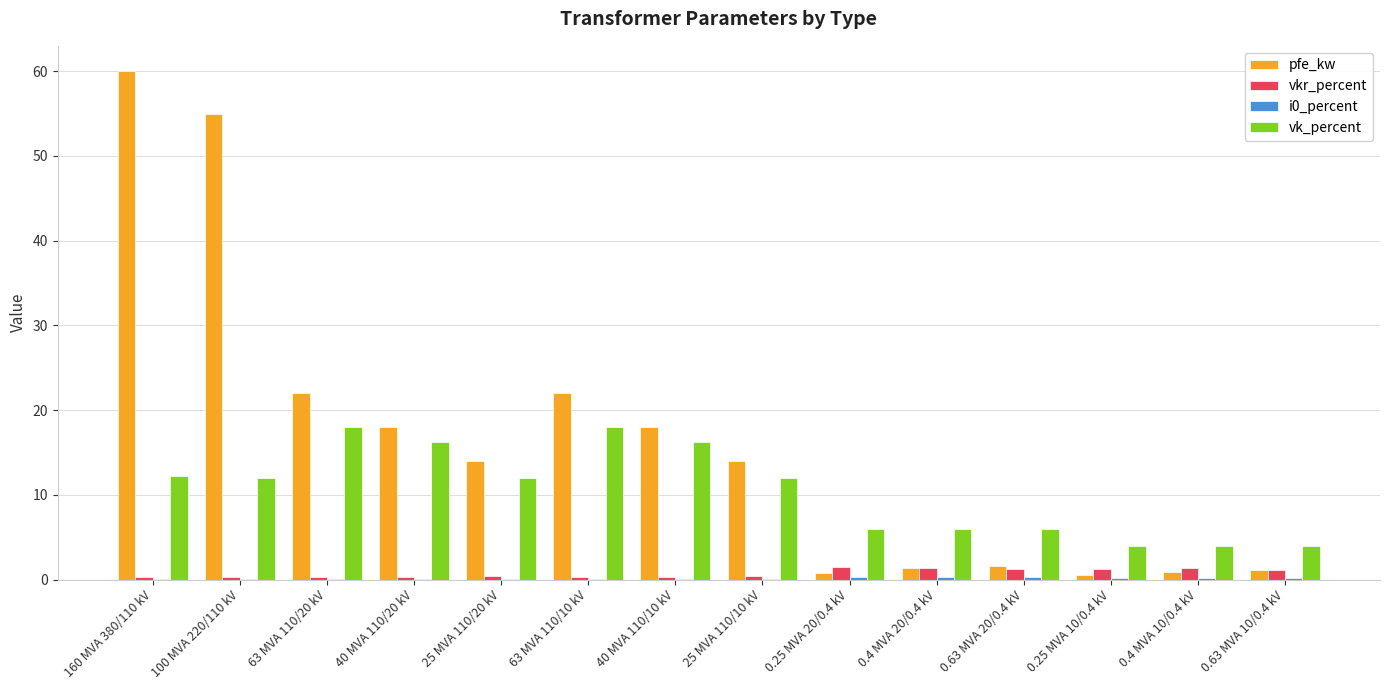

What is the maximum value shown in the chart?

60.0